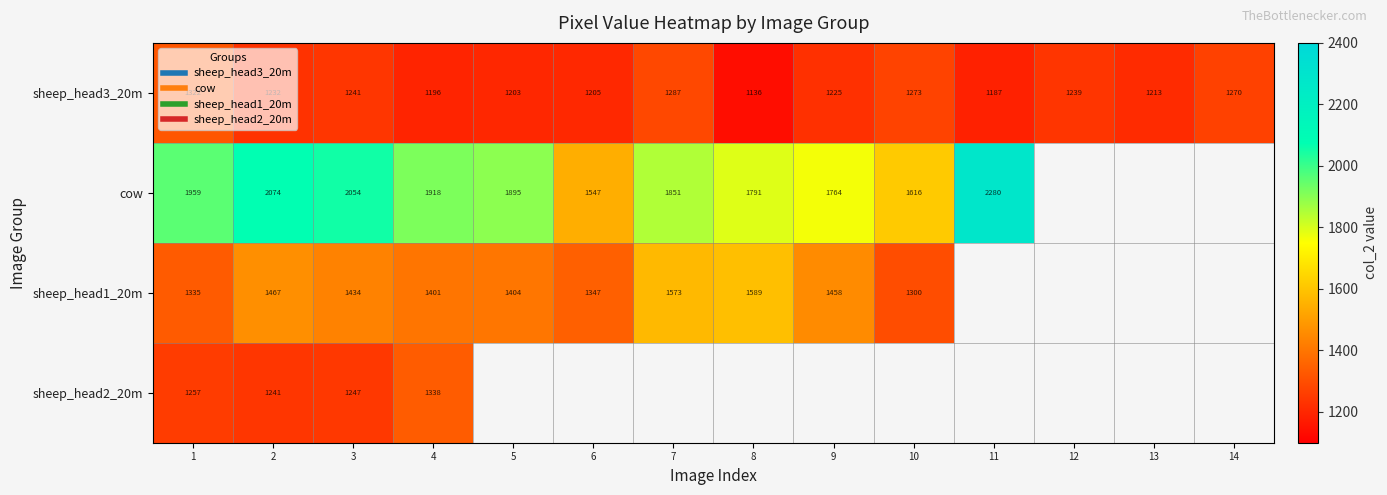

Which has a higher value, 8 or 2?

2